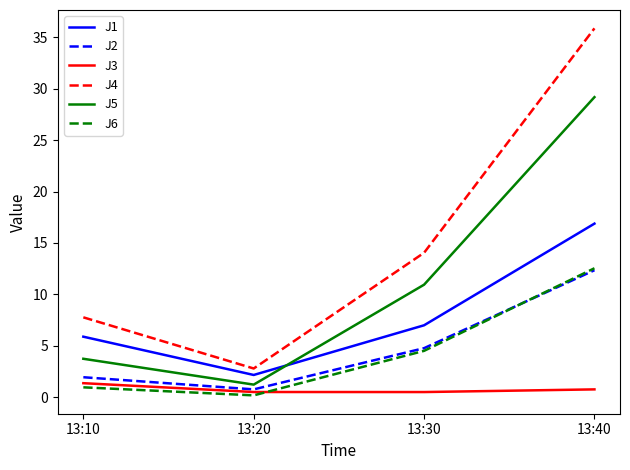

Which label corresponds to the smallest value in the chart?

13:20